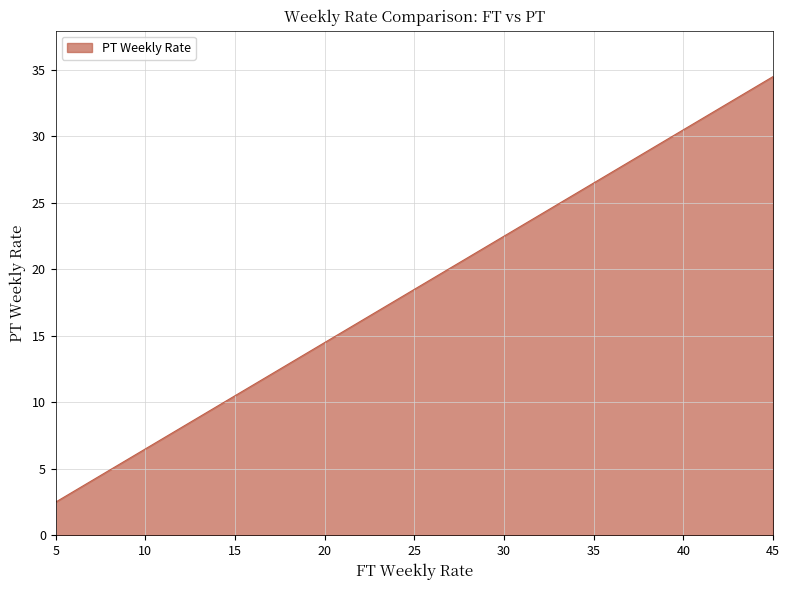

Count the number of categories in the chart.

17